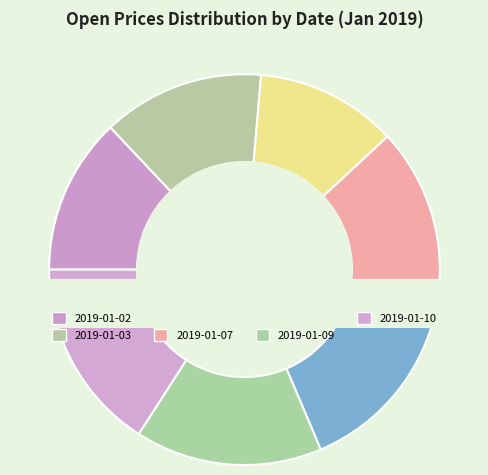

To the nearest percent, what portion does 2019-01-02 represent?

13%